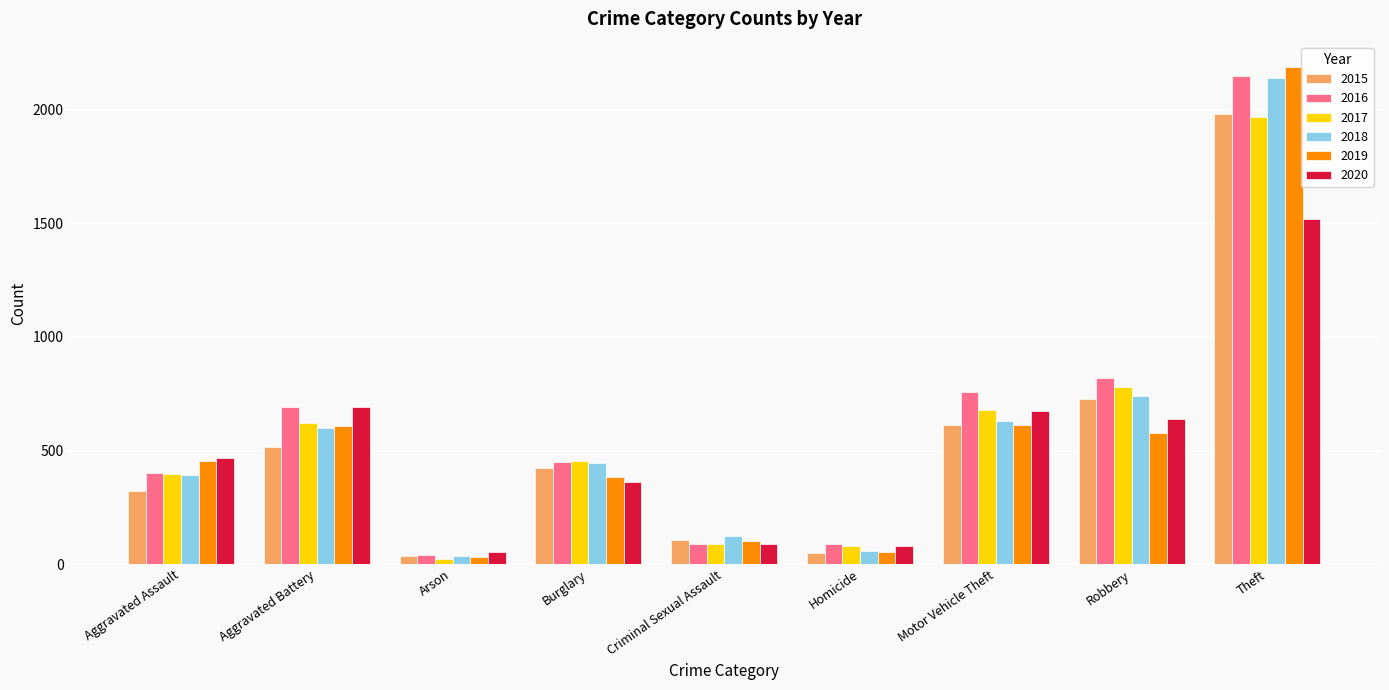

Is it true that 2015 equals 105 at Criminal Sexual Assault?

True